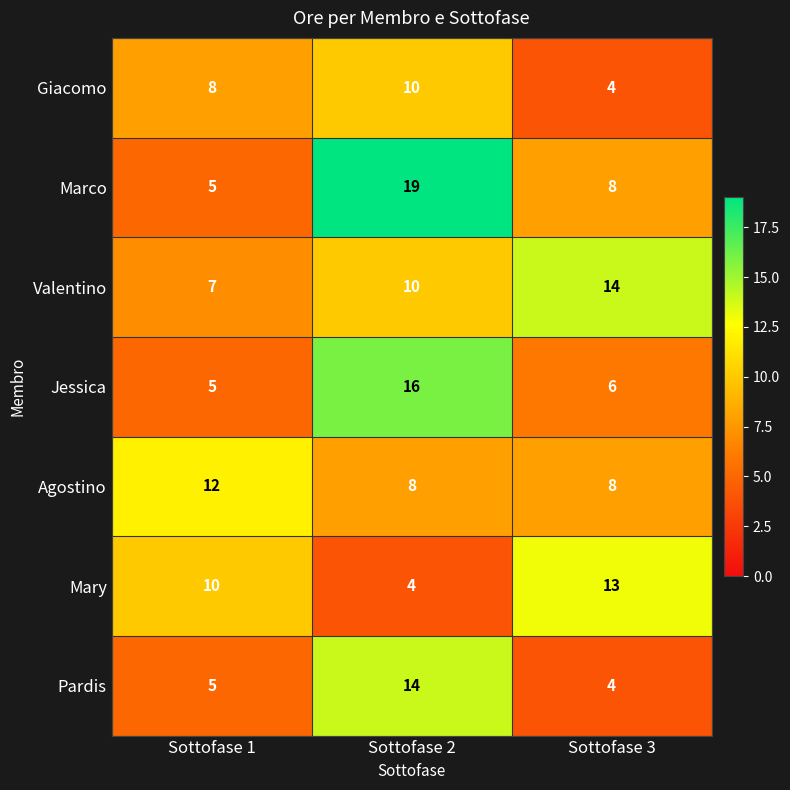

Which series changed the most between Sottofase 2 and Sottofase 3?

Marco